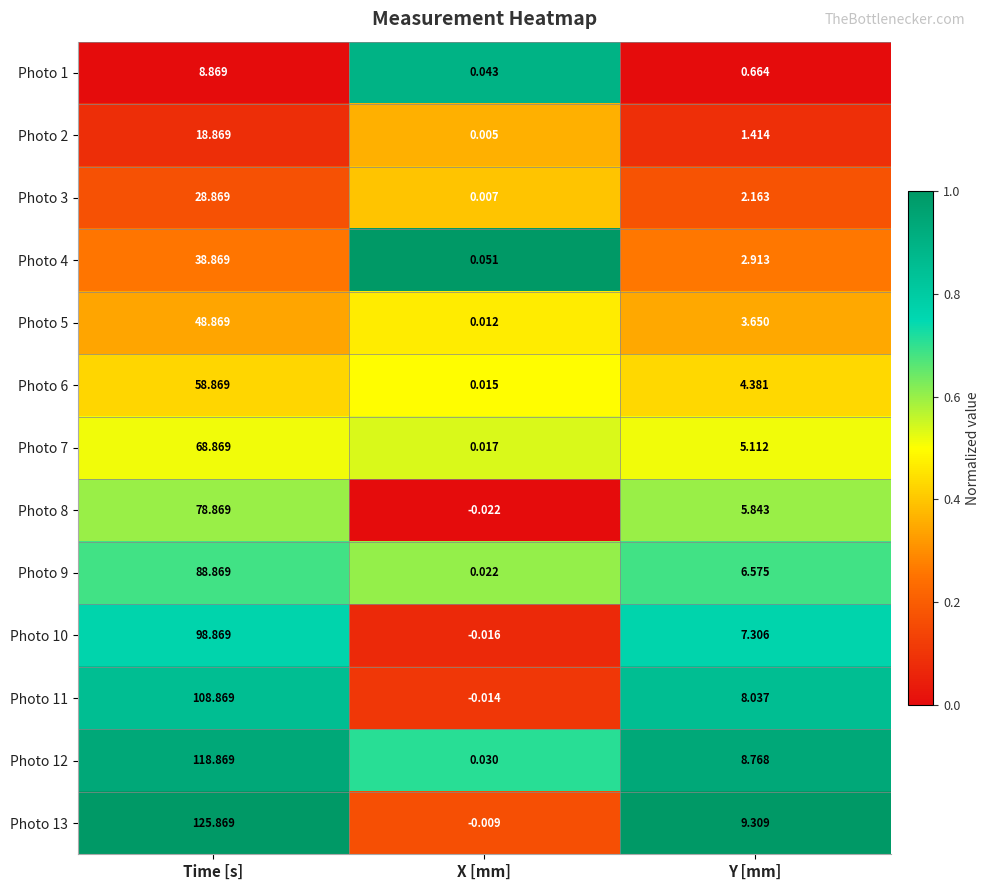

At how many categories does at least one series exceed 0?

3